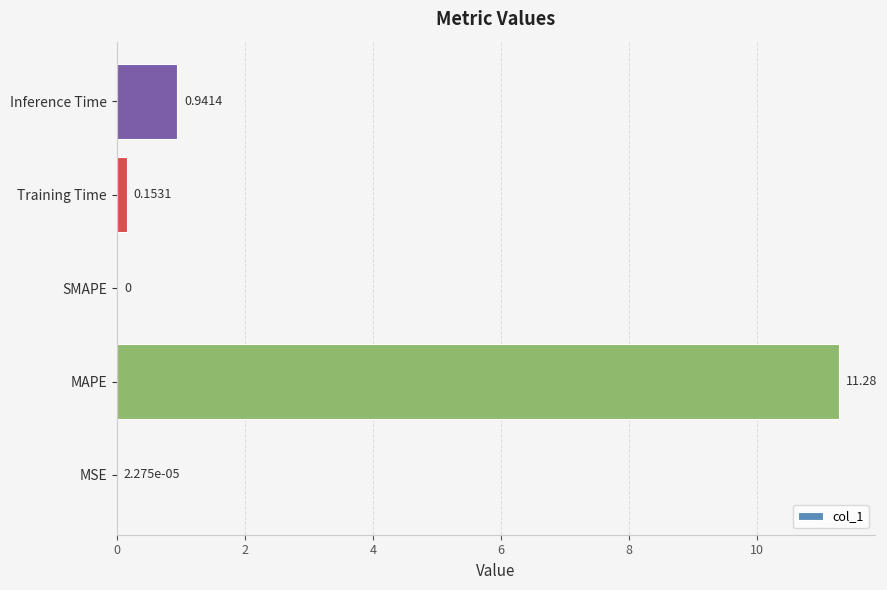

Where is the data nearest to the value 5?

Inference Time